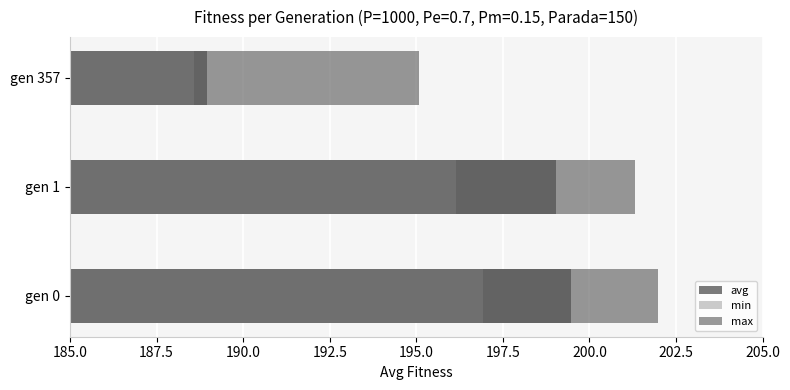

Between gen 0 and gen 357, which series saw the biggest shift?

avg